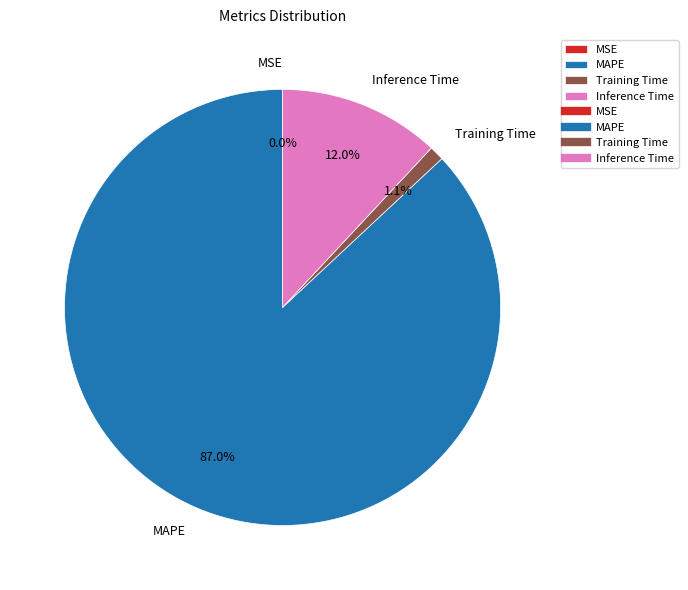

To the nearest percent, what is the average slice percentage?

25%